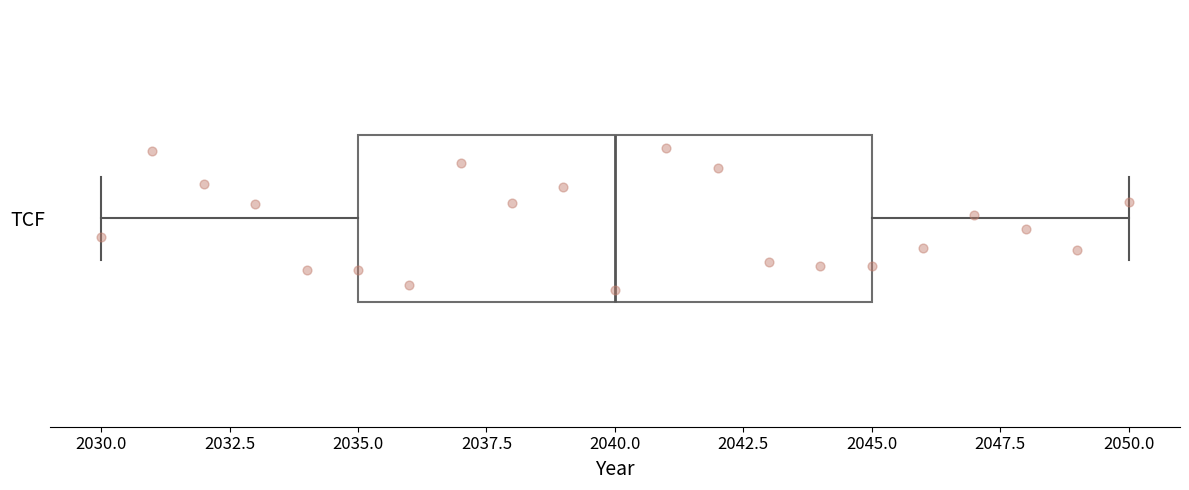

Transcribe this box plot: give where the median line is, the range the box spans, and where the two whiskers end, as read against the x-axis. The values are not printed on the chart, so give them approximately, as read against the axis.

median 2040, box 2035 to 2045, whiskers 2030 to 2050